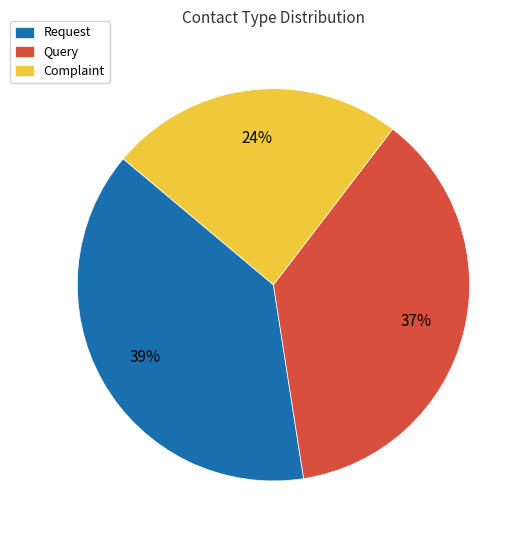

Is it true that Query is 26% of the pie?

False